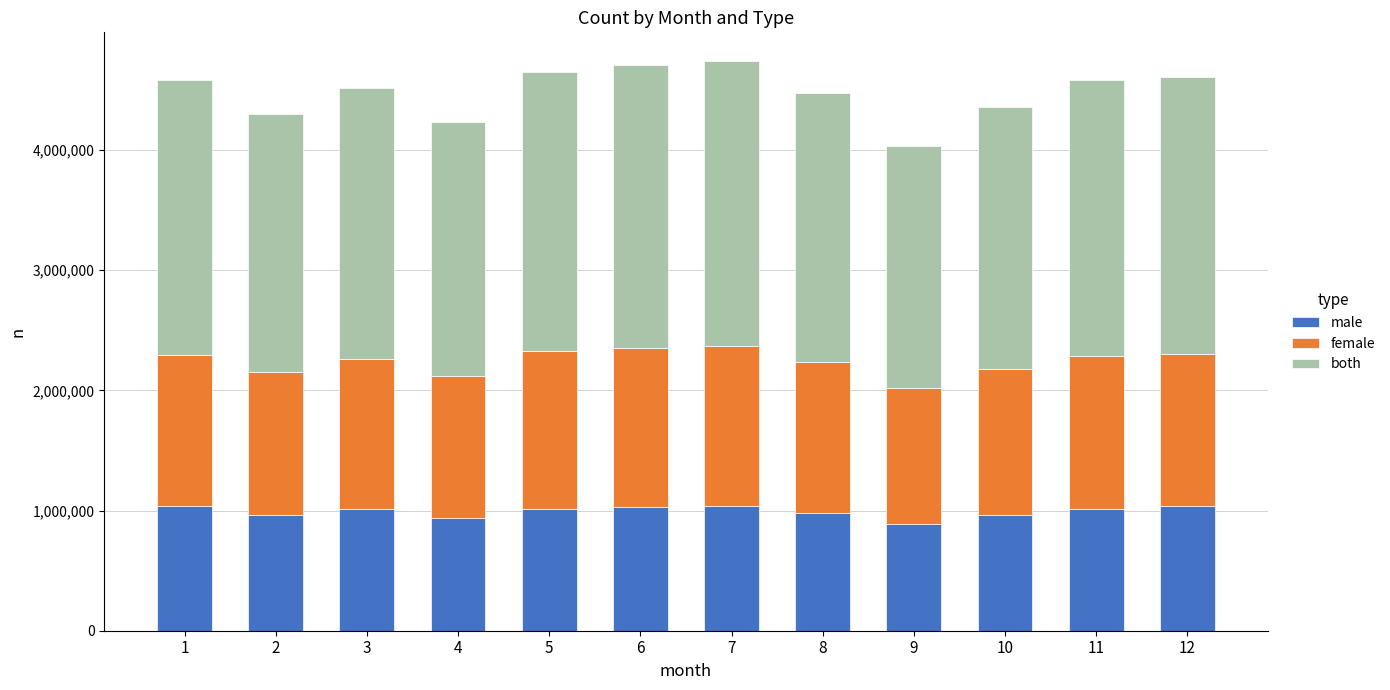

What is the sum of the male values at 1 and 12?

2072176